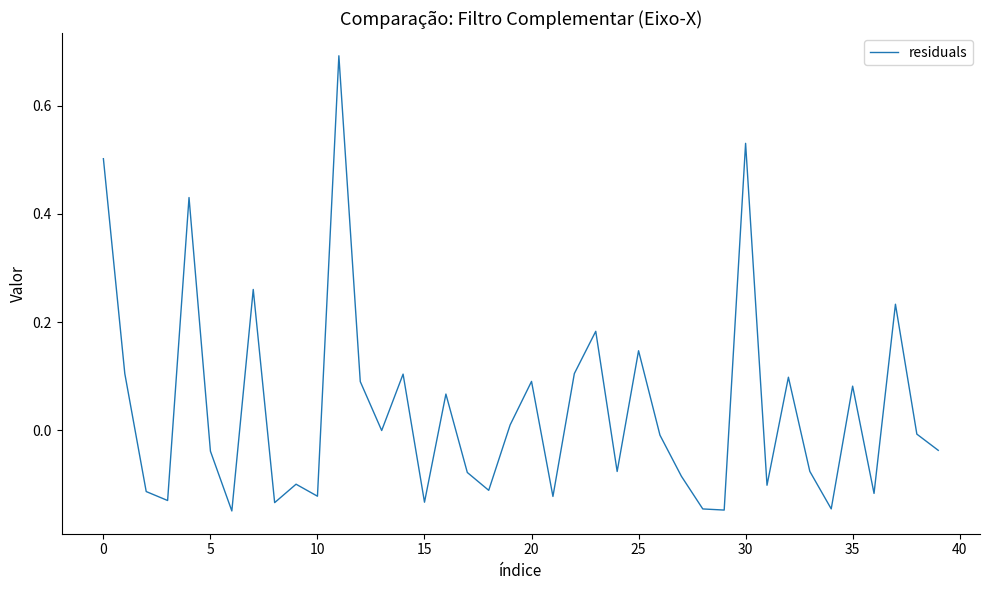

What is the greatest value displayed?

0.7